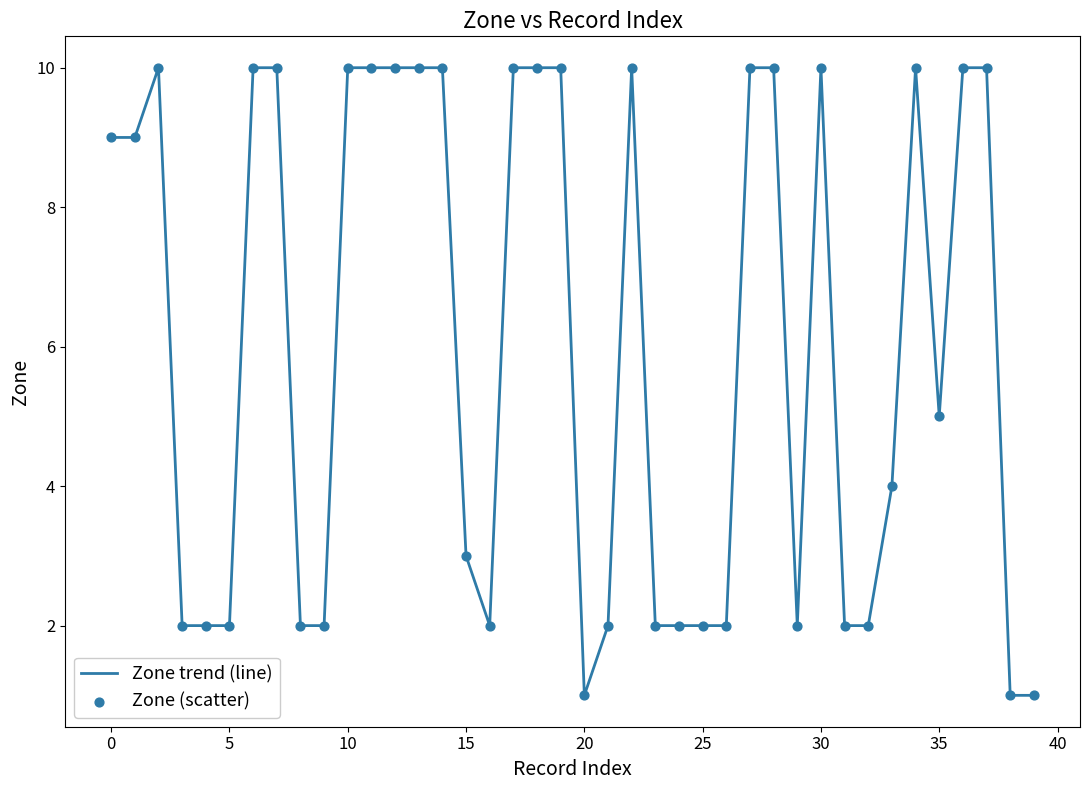

What is the difference between the maximum and minimum values?

9